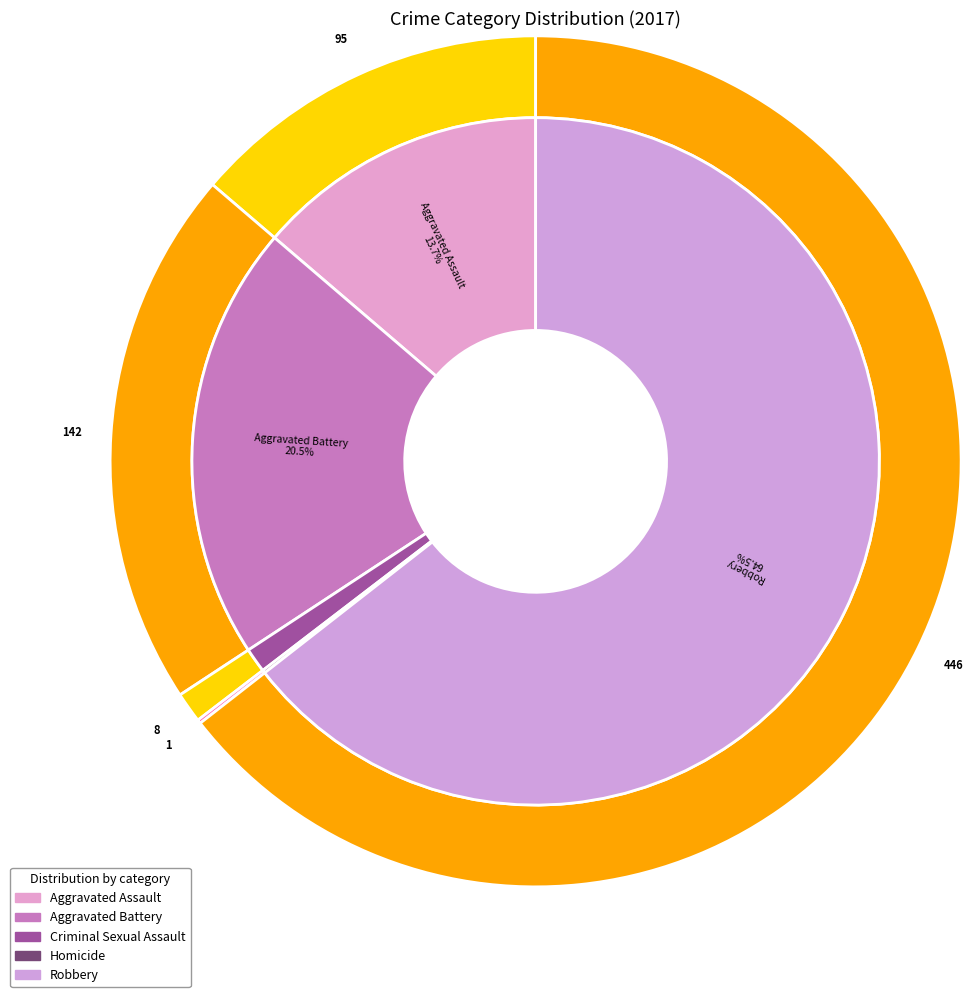

Combined, do 4 and 2 account for over 50%?

Yes